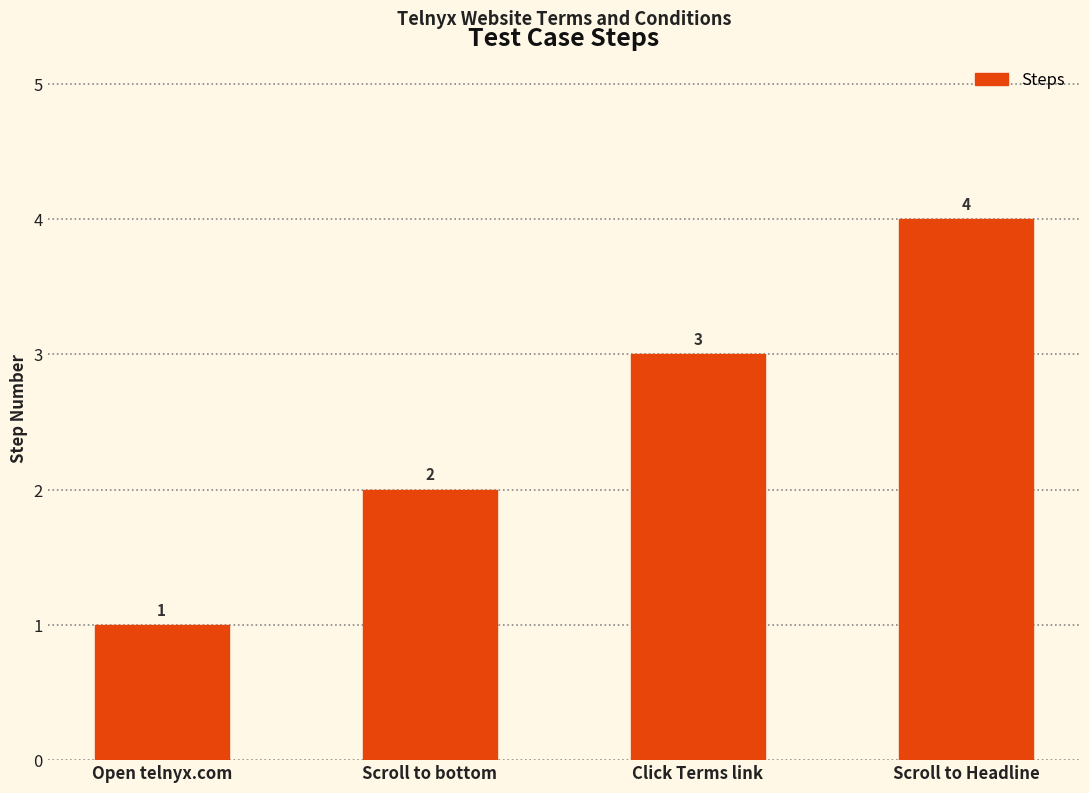

Reading left to right, transcribe all the data shown in this chart.

Open telnyx.com=1	Scroll to bottom=2	Click Terms link=3	Scroll to Headline=4